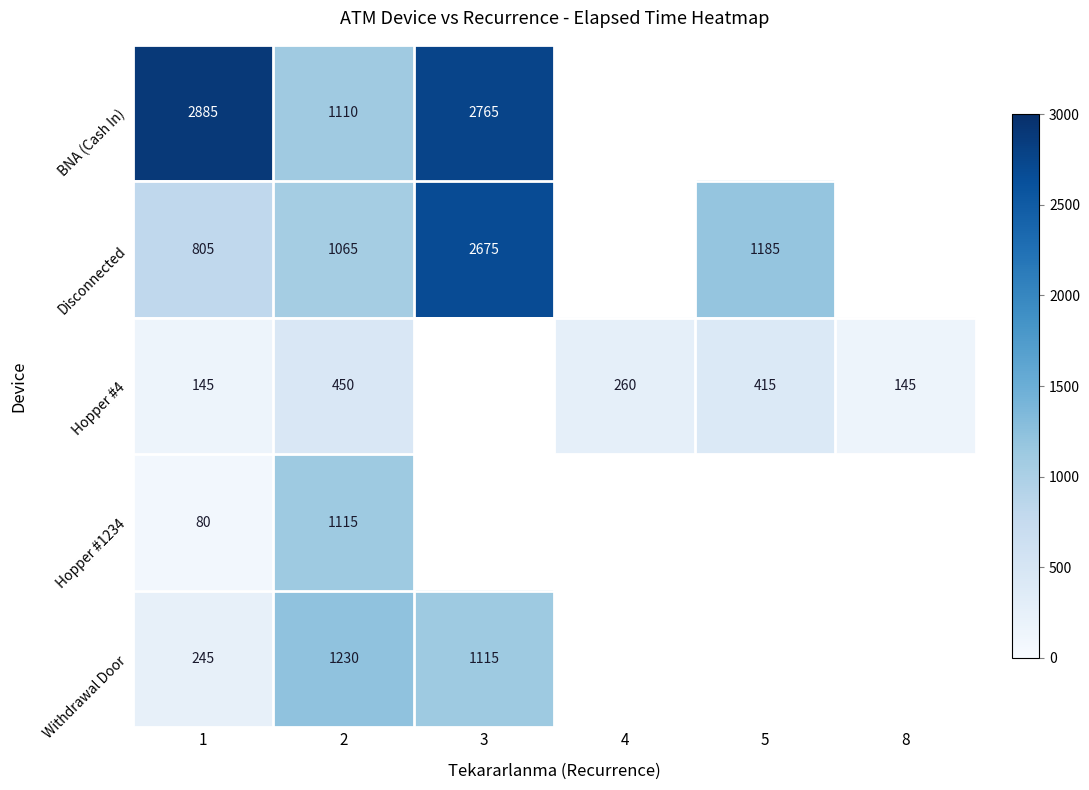

What is the difference between the highest and lowest values at 1?

2805